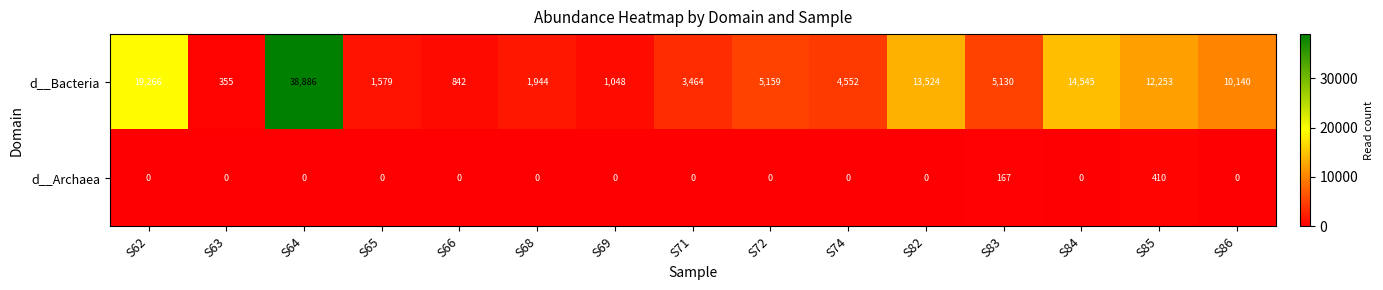

True or false: d__Bacteria has a value of 7013 at S82.

False